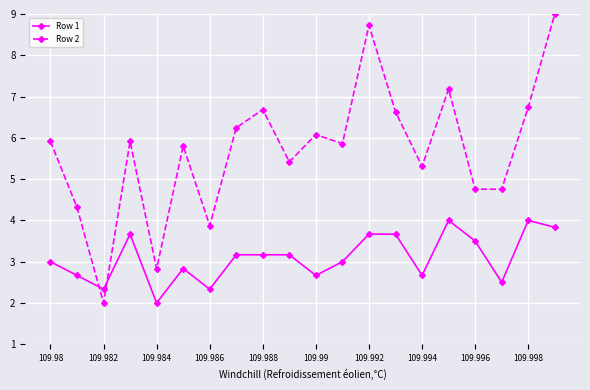

Which series has the widest spread of values?

Row 2